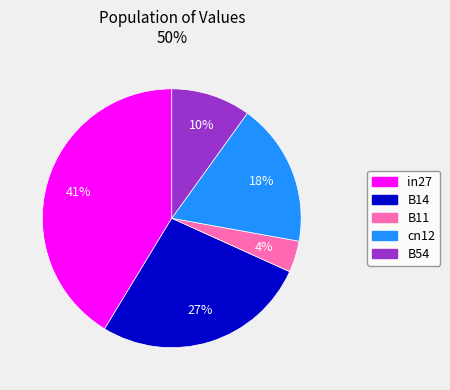

To the nearest percent, what is the difference between the B54 and in27 slice percentages?

31%